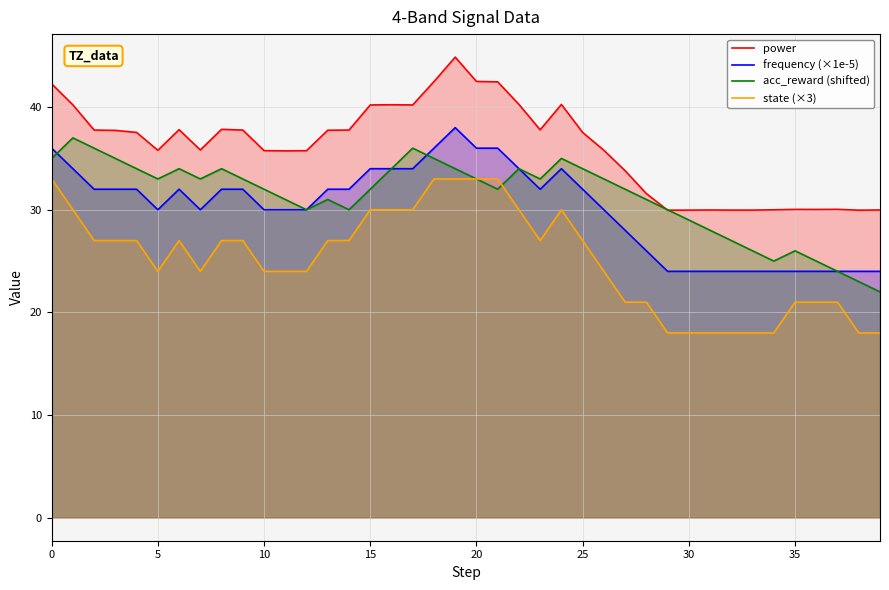

How many frequency (×1e-5) values are between 24 and 34?

35